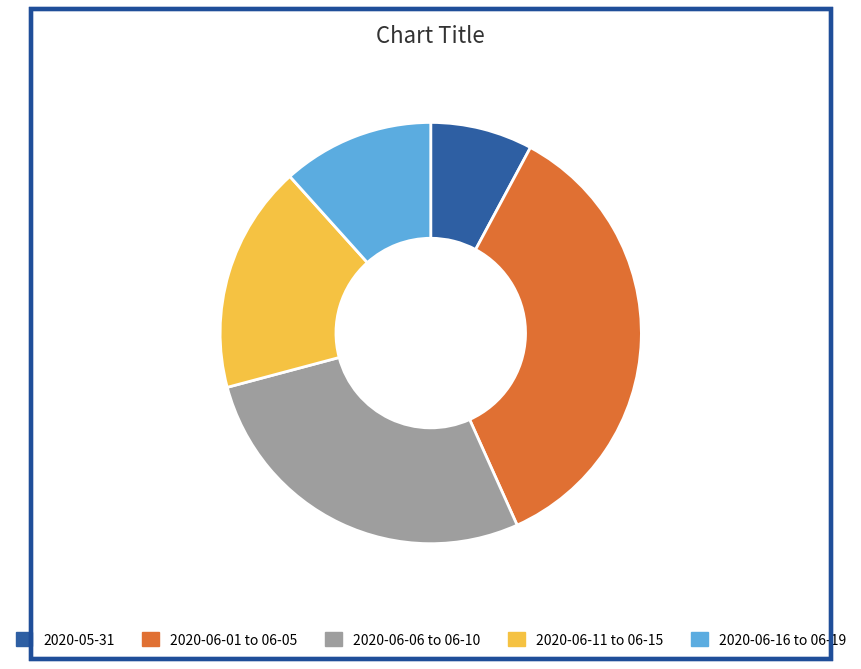

Is there a majority slice in this chart?

No